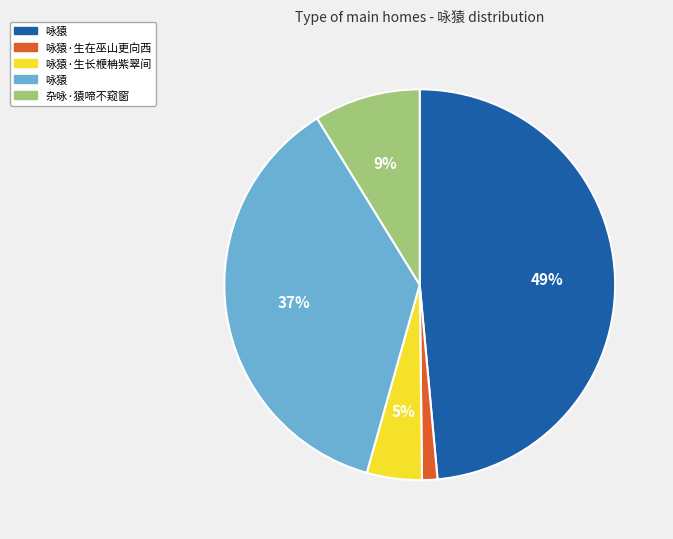

Is there any slice that represents more than half of the pie?

No